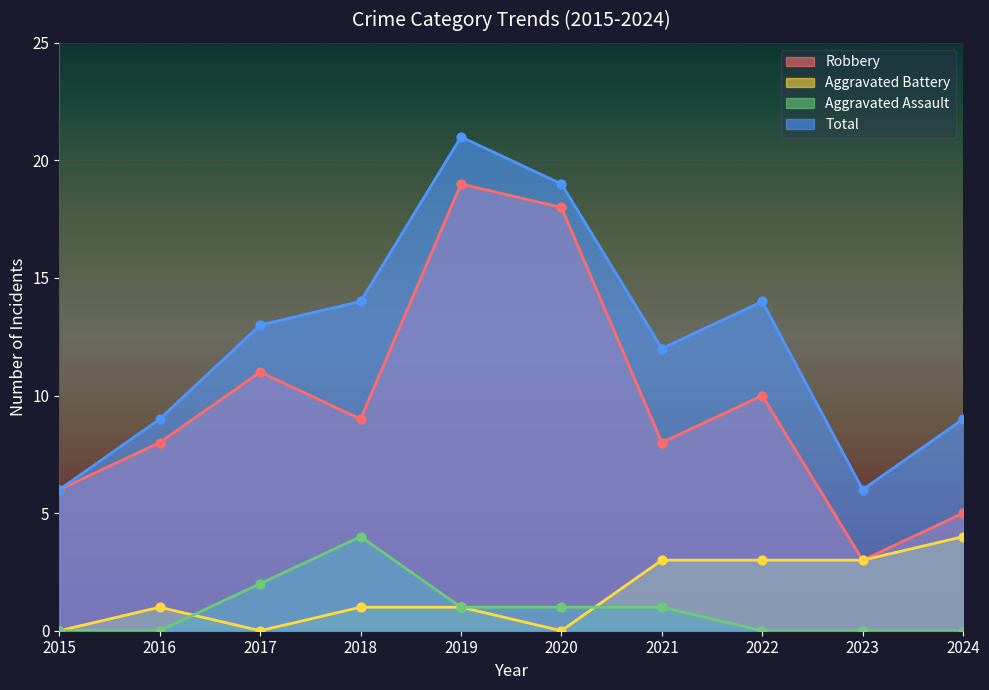

Which series has the widest spread of Y values?

Robbery